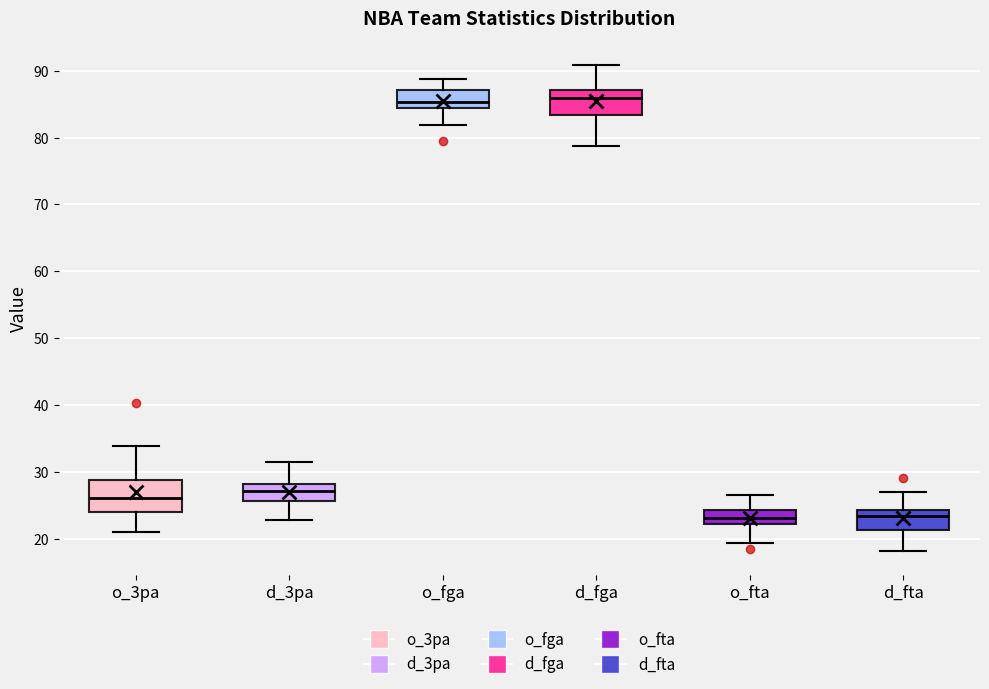

Reading left to right, read every box against the y-axis: the position of its median line, the range the box covers, and the ends of its whiskers. The values are not printed on the chart, so give them approximately, as read against the axis.

o_3pa: median 26, box 24 to 29, whiskers 21 to 34
d_3pa: median 27, box 26 to 28, whiskers 23 to 31
o_fga: median 85, box 84 to 87, whiskers 82 to 89
d_fga: median 86, box 83 to 87, whiskers 79 to 91
o_fta: median 23, box 22 to 24, whiskers 19 to 27
d_fta: median 23, box 21 to 24, whiskers 18 to 27